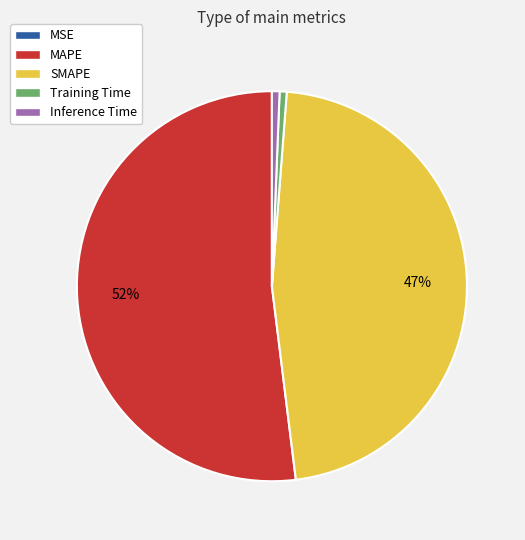

Combined, do Training Time and SMAPE account for over 50%?

No